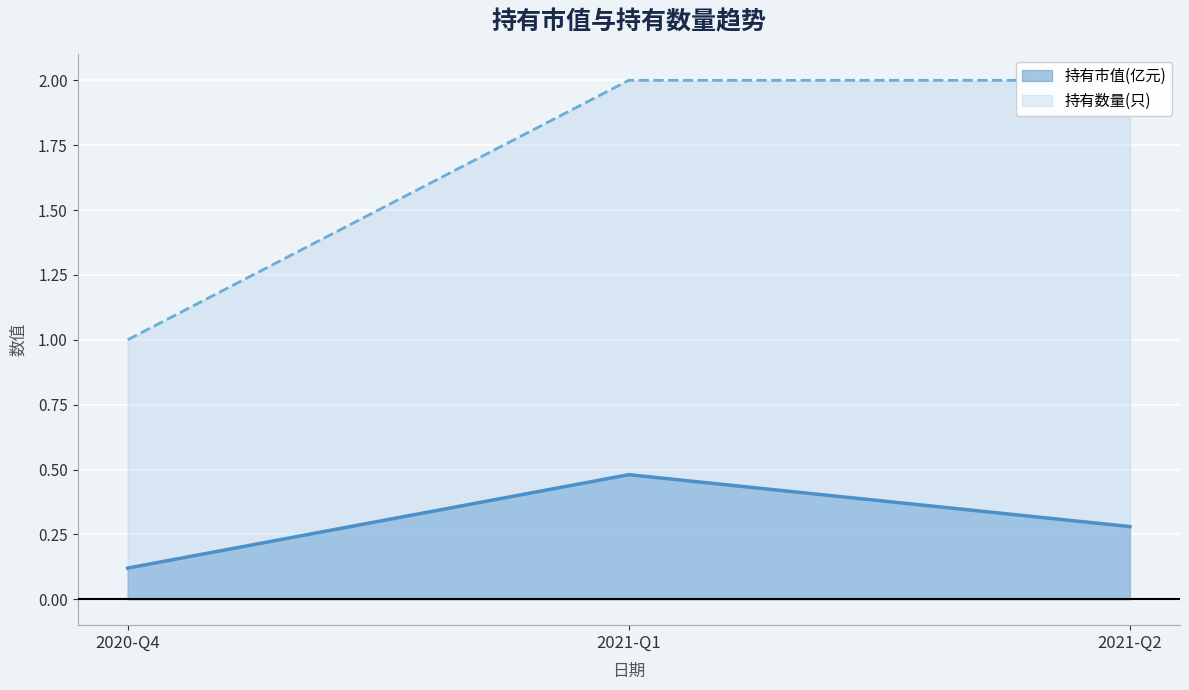

What is the value of the 持有市值(亿元) point at the 2nd from the left?

0.5